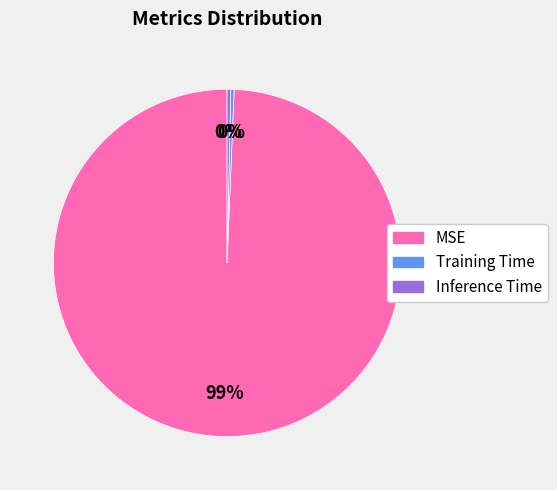

Between MSE and Inference Time, which is larger?

MSE